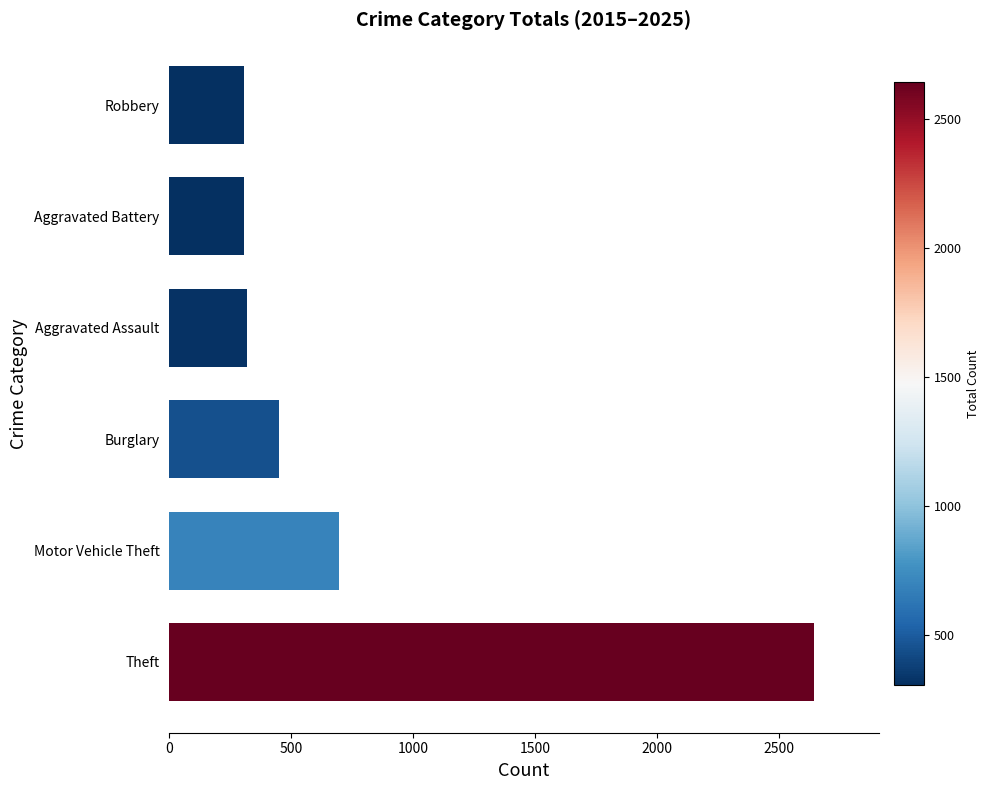

Is it true that the value at Motor Vehicle Theft is 698?

True